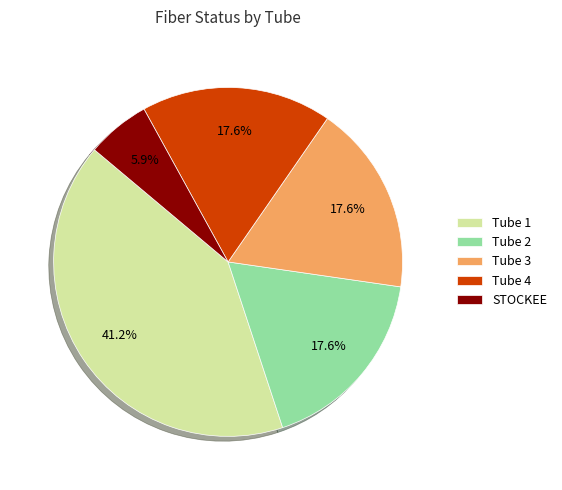

What is the smallest slice in the pie chart?

STOCKEE